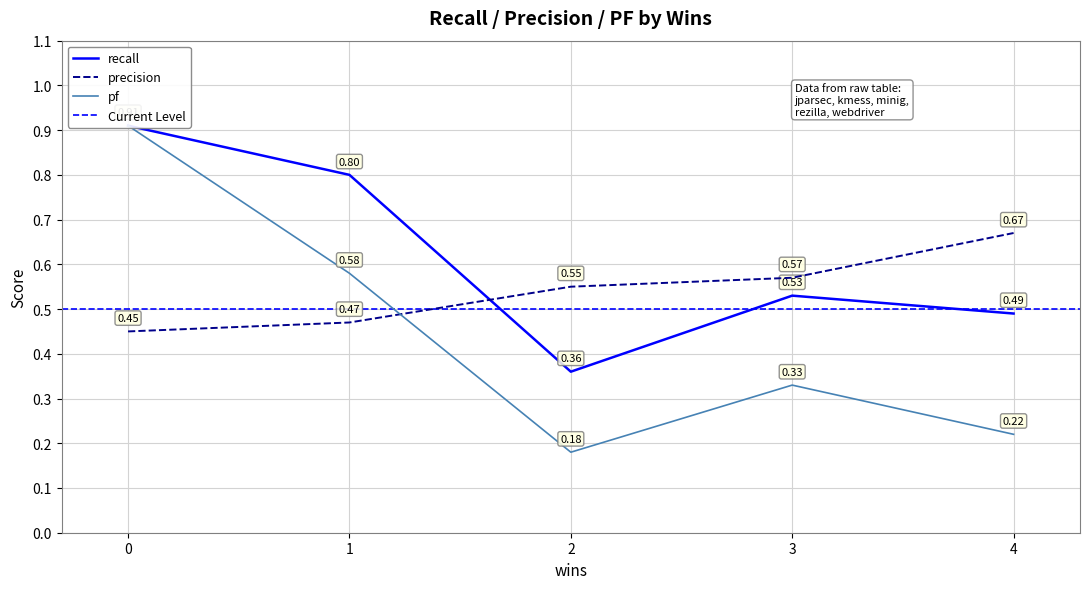

Where is pf nearest to the value 0?

2